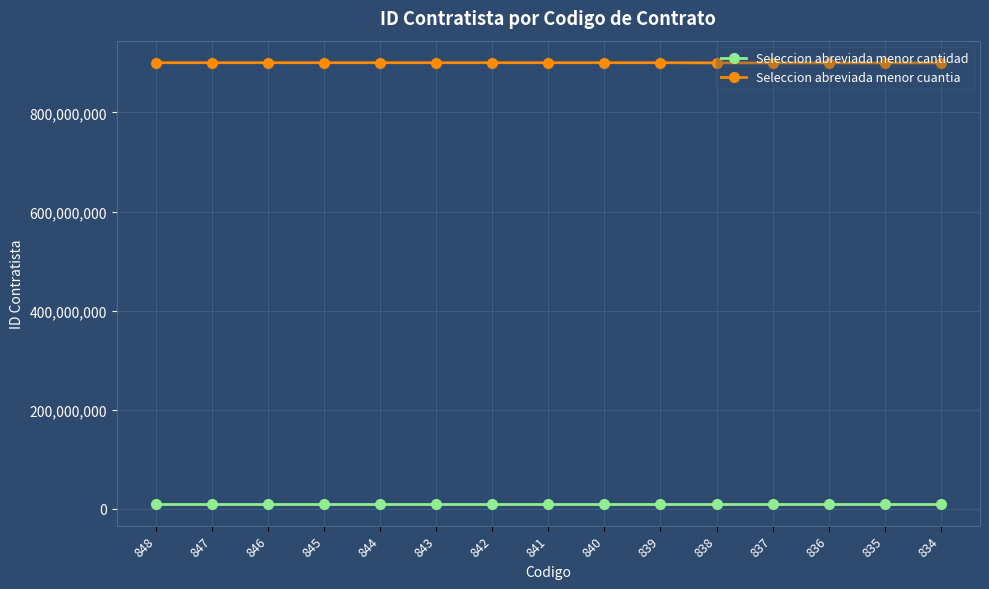

At 839, list the series in order from largest to smallest.

Seleccion abreviada menor cuantia, Seleccion abreviada menor cantidad